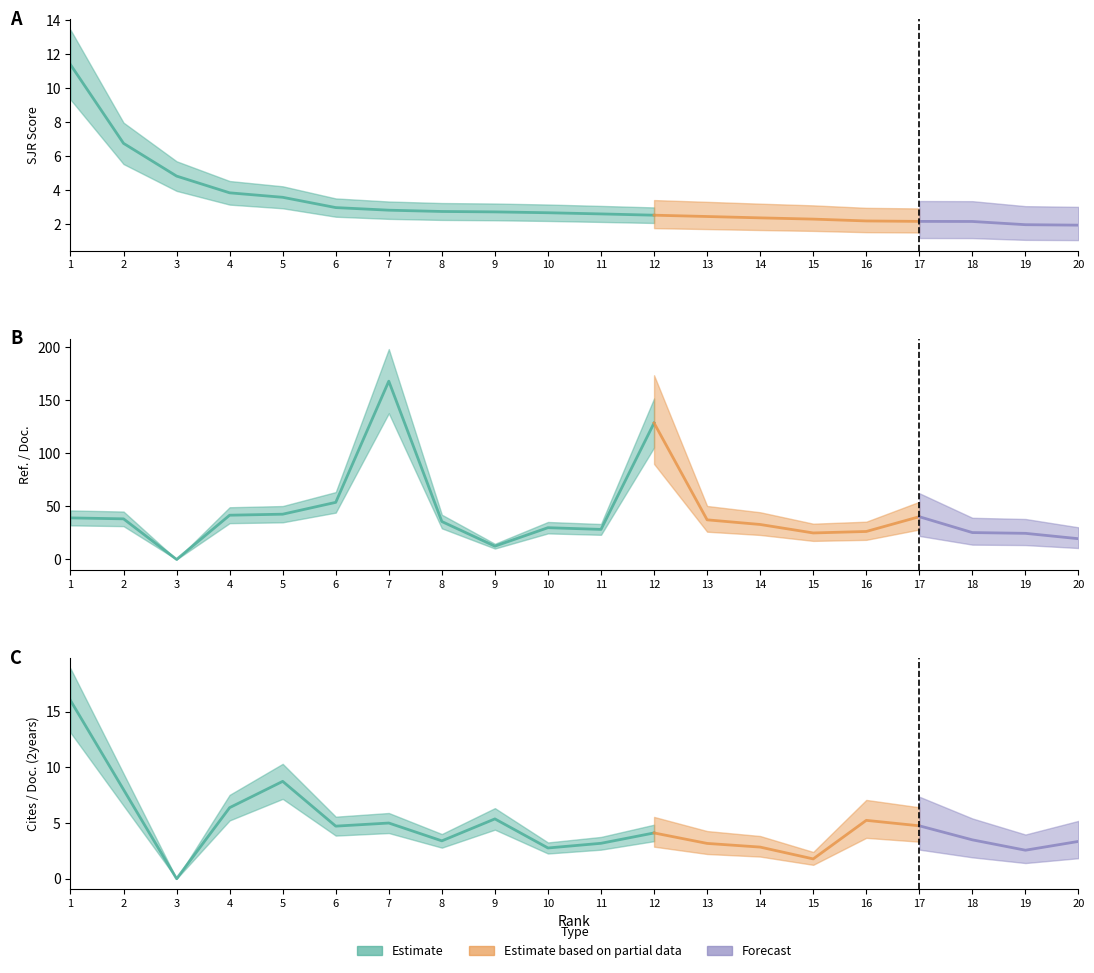

True or false: SJR has more than 2 interior local peaks.

False